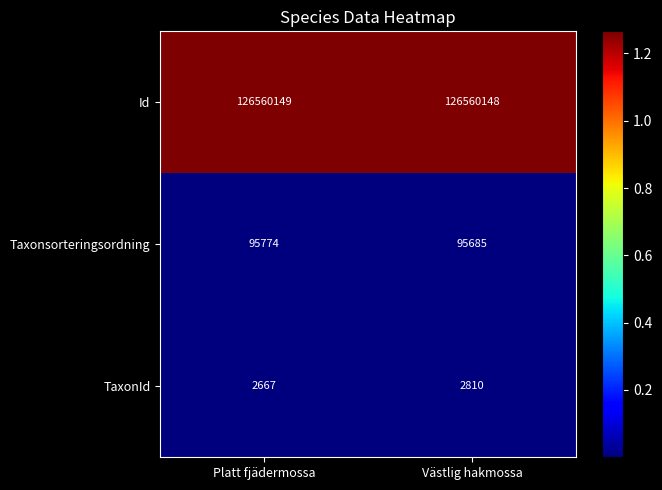

At how many categories does at least one series exceed 74624593?

2